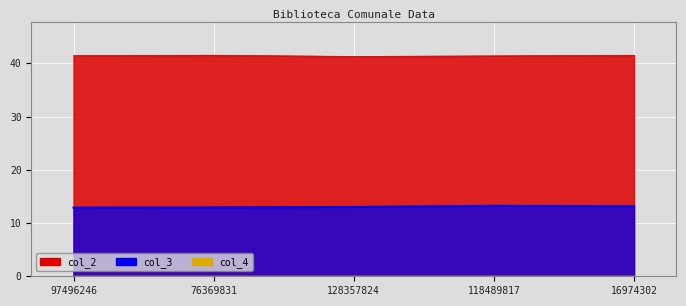

What is the value of the col_3 point at the 5th from the left?

13.2